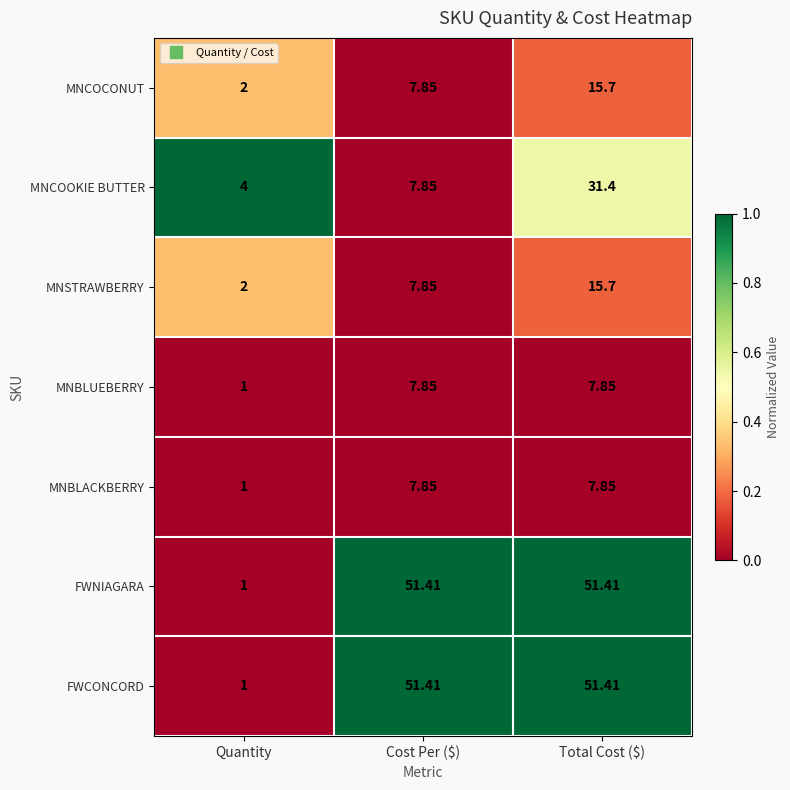

At which category is the sum across all series the highest?

Total Cost ($)